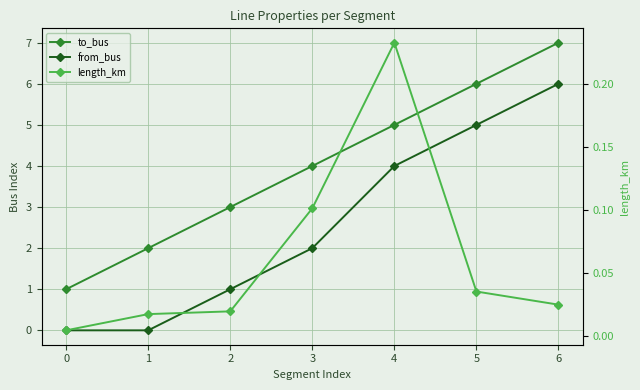

How many categories are shown in the chart?

7